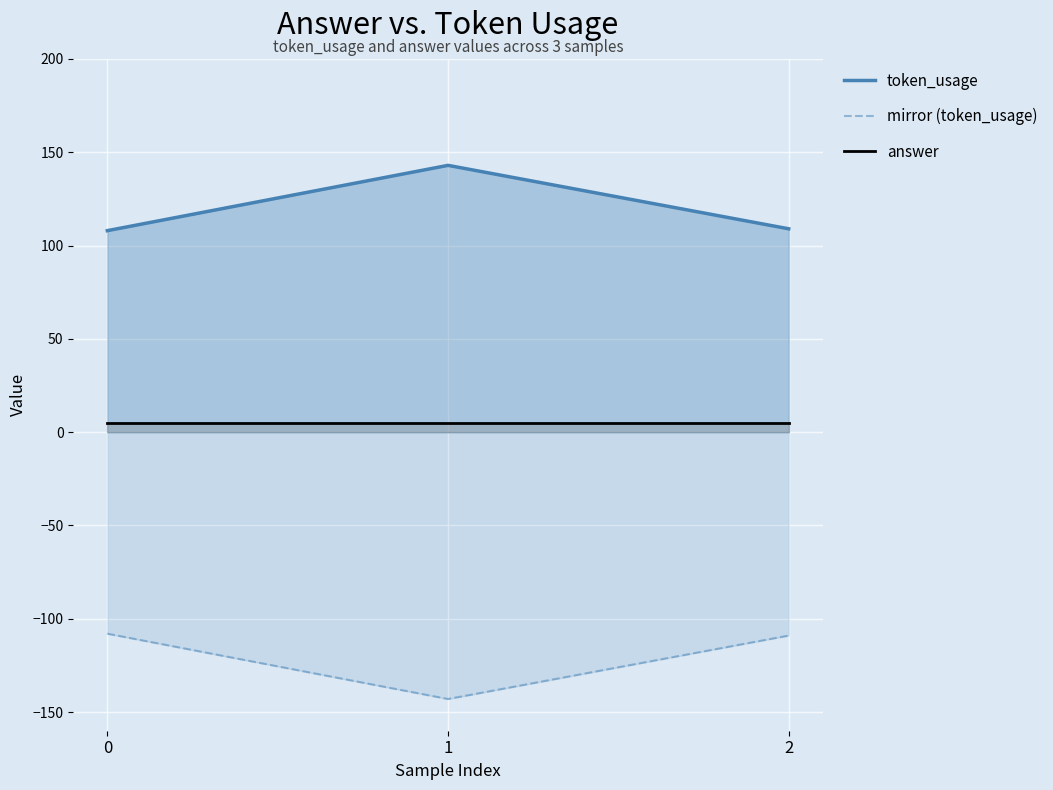

Reading left to right, list all the values displayed in this chart.

token_usage: 108	143	109
mirror (token_usage): -108	-143	-109
answer: 5	5	5